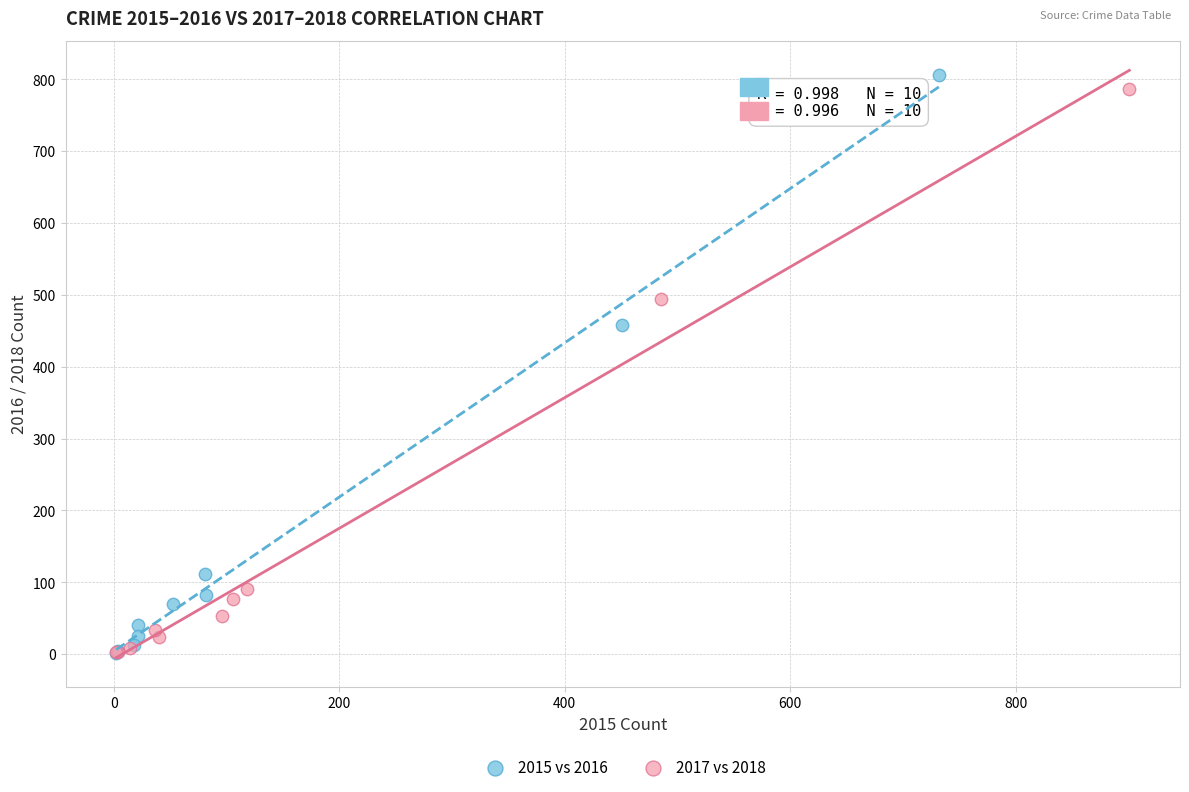

Which series has the largest Y range (max minus min)?

2015 vs 2016